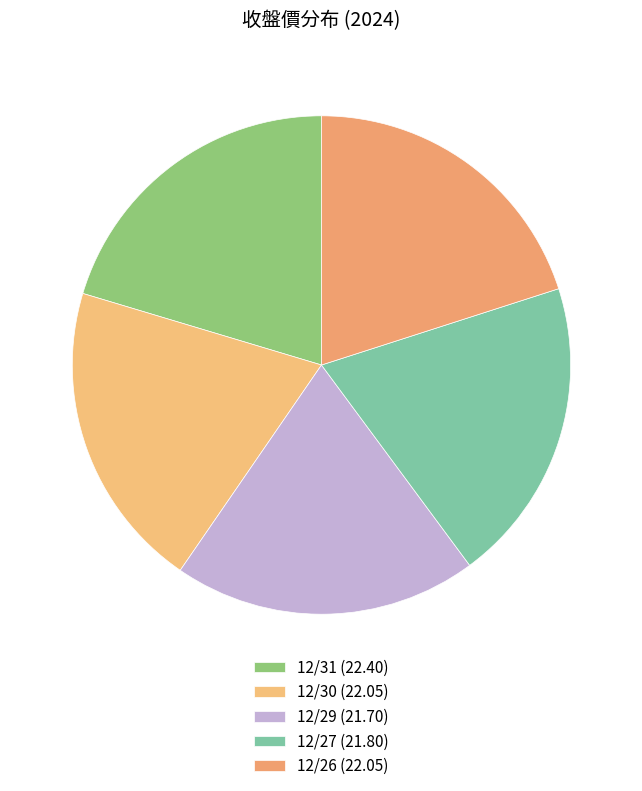

Is the sum of 12/27 and 12/29 greater than half?

No